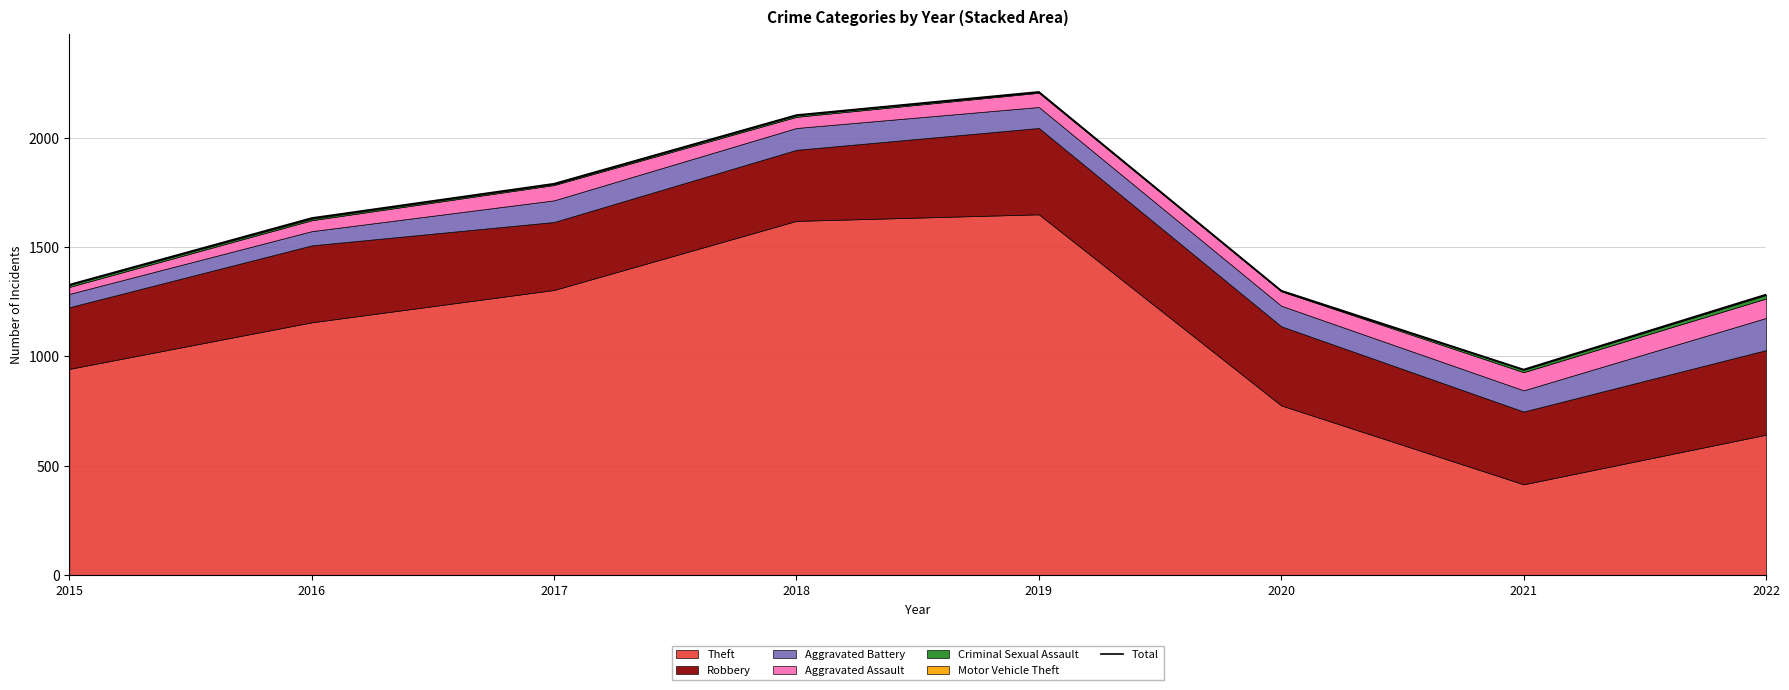

Between 2021 and 2019, which is larger?

2019